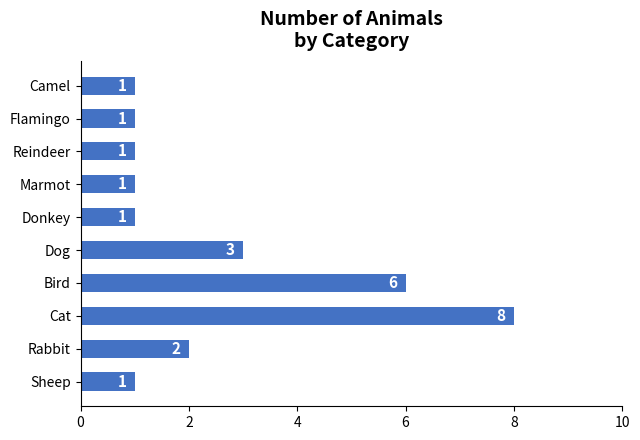

Reading top to bottom, list all the values displayed in this chart.

1	1	1	1	1	3	6	8	2	1